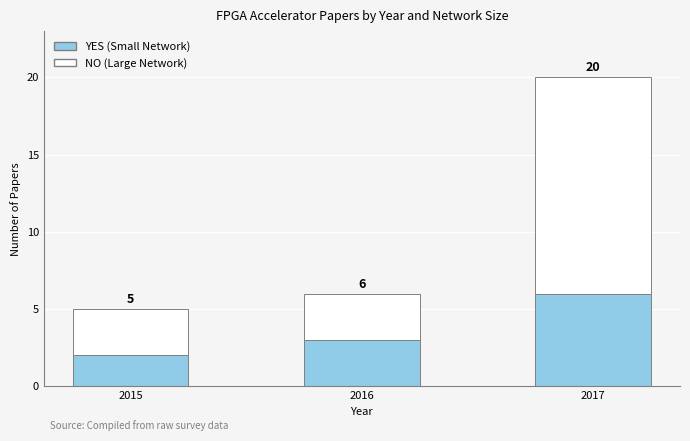

What are all the series names shown in the legend?

YES (Small Network), NO (Large Network)